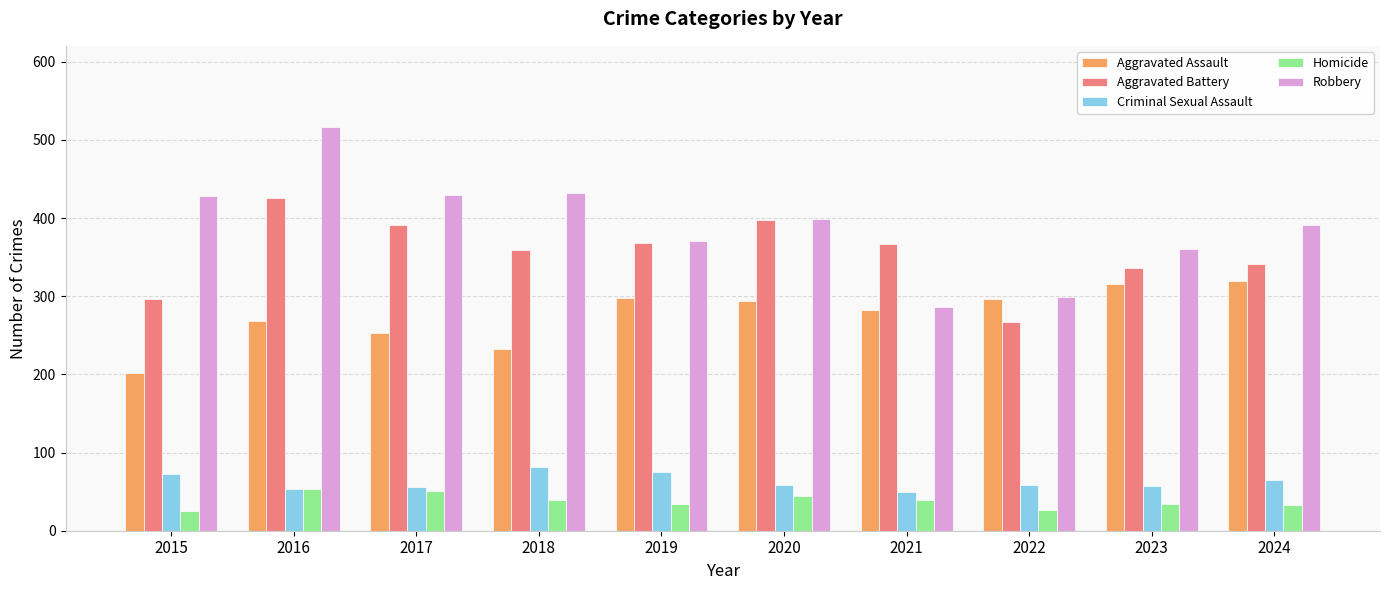

Is the value of Homicide at 2023 greater than the value of Aggravated Assault at 2024?

No